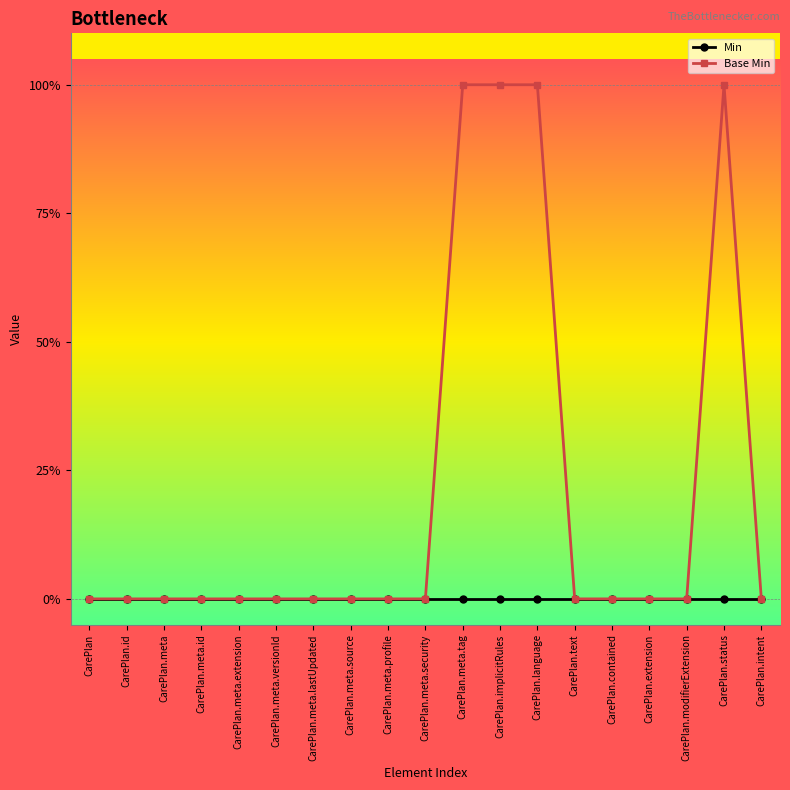

Which series has the largest range (max minus min)?

Base Min